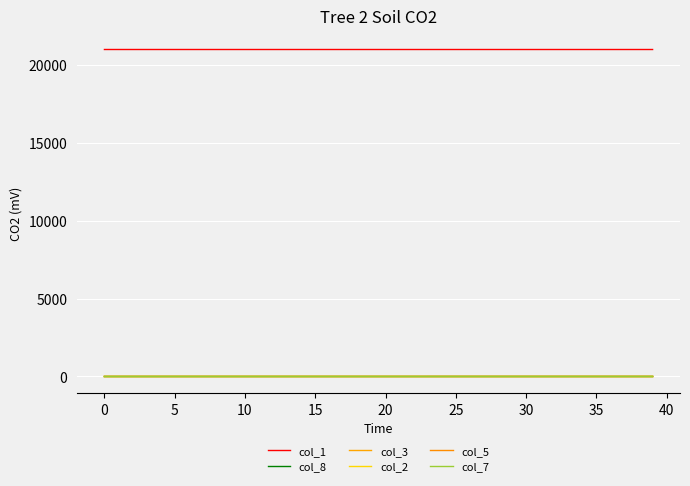

What is the label of the 23rd point from the right?

17